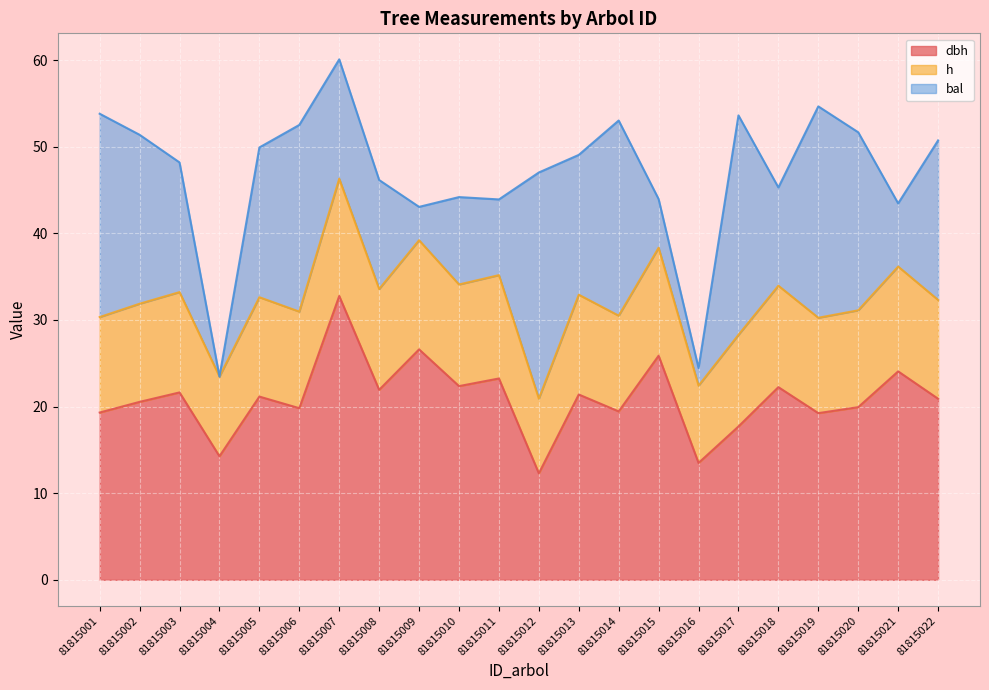

How many lines are shown in the chart?

3